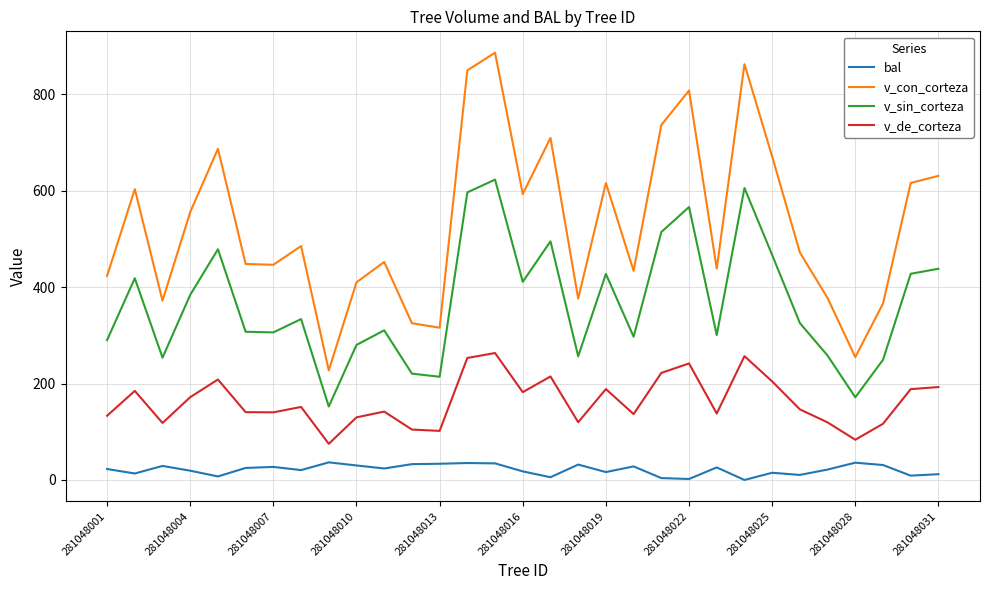

True or false: v_de_corteza and v_con_corteza intersect in this chart.

False